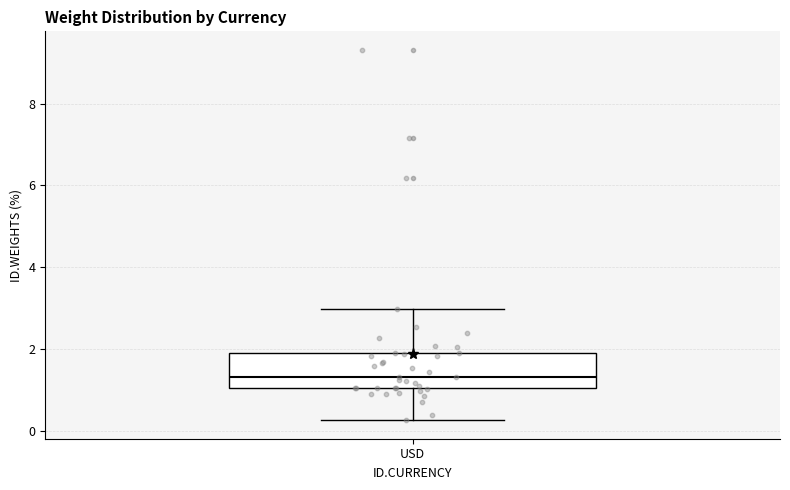

Transcribe this box plot: give where the median line is, the range the box spans, and where the two whiskers end, as read against the y-axis. The values are not printed on the chart, so give them approximately, as read against the axis.

median 1.4, box 1.0 to 2.0, whiskers 0.2 to 3.0